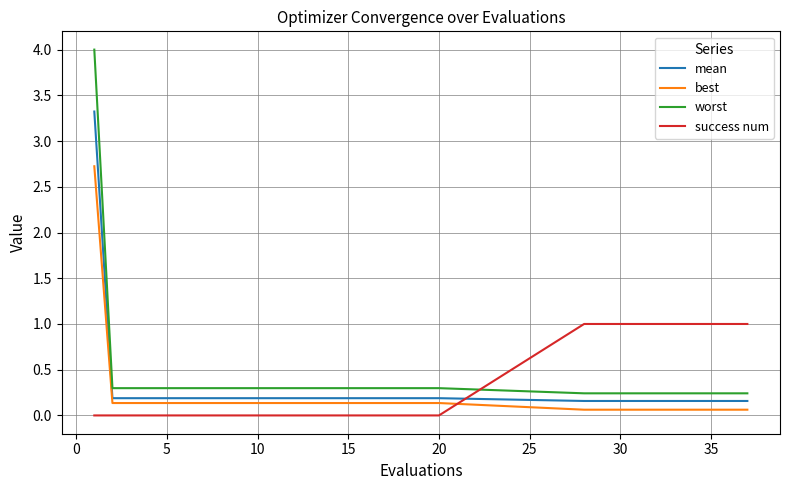

Does the chart display data point markers on the line(s)?

No